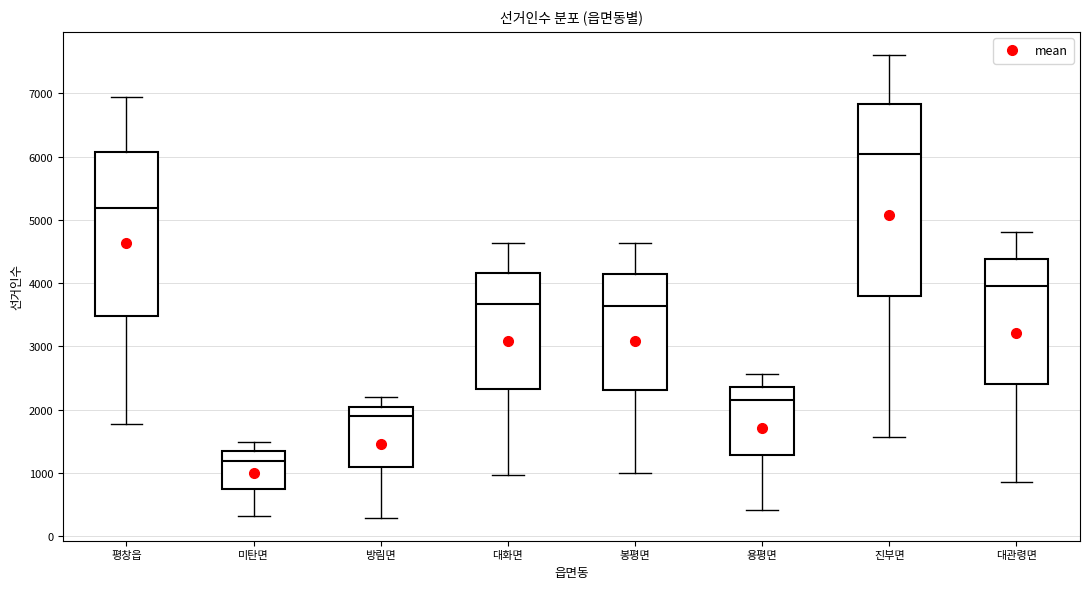

Which box has the lowest median line?

미탄면